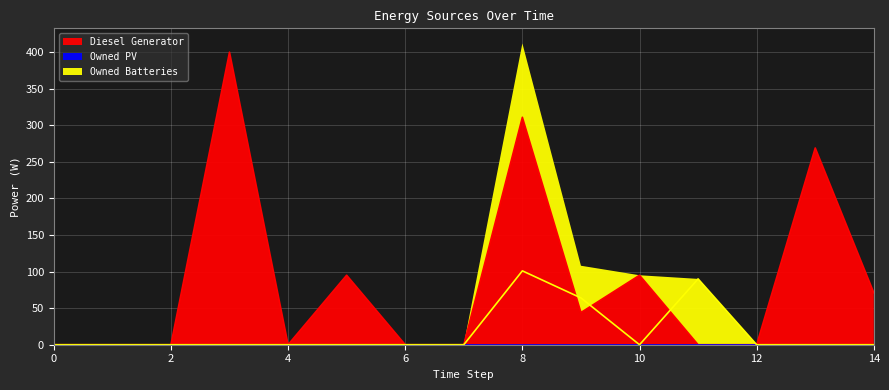

How many data points in Diesel Generator are above 0?

7